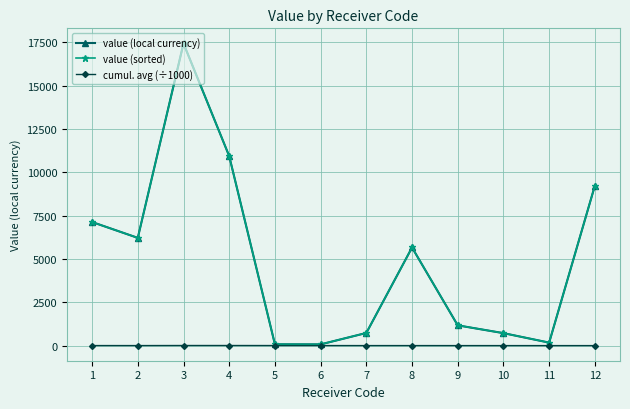

What is the average value of the value (local currency) series?

4967.8